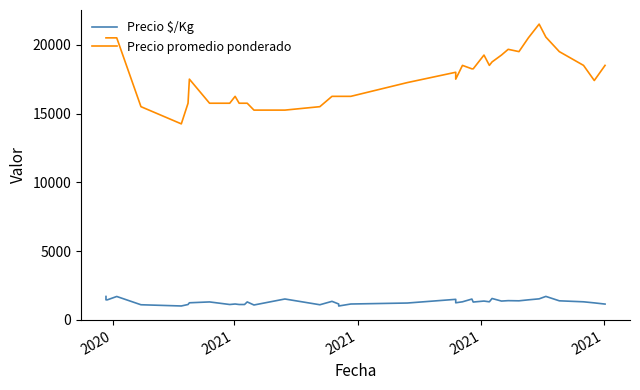

At which label does Precio promedio ponderado first exceed 18000?

2020